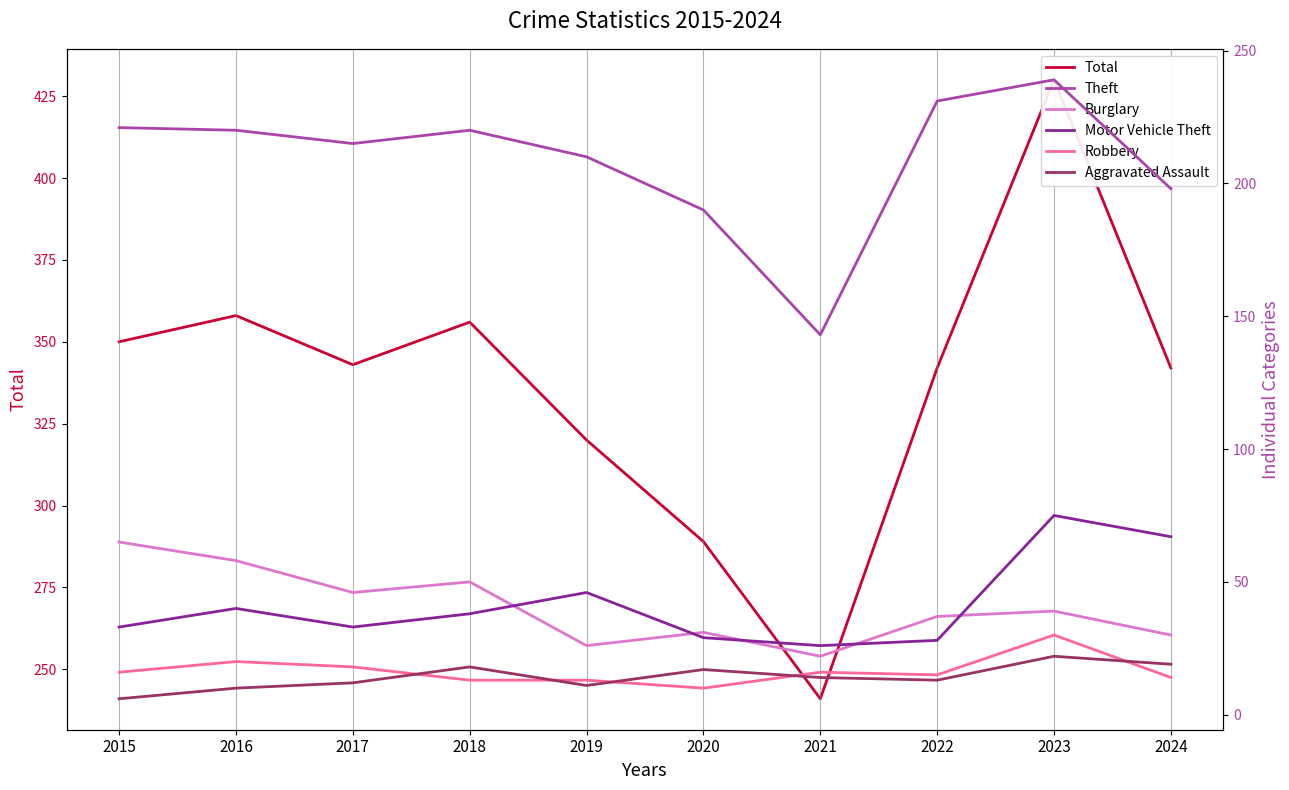

Which series has the largest total across all categories?

Total